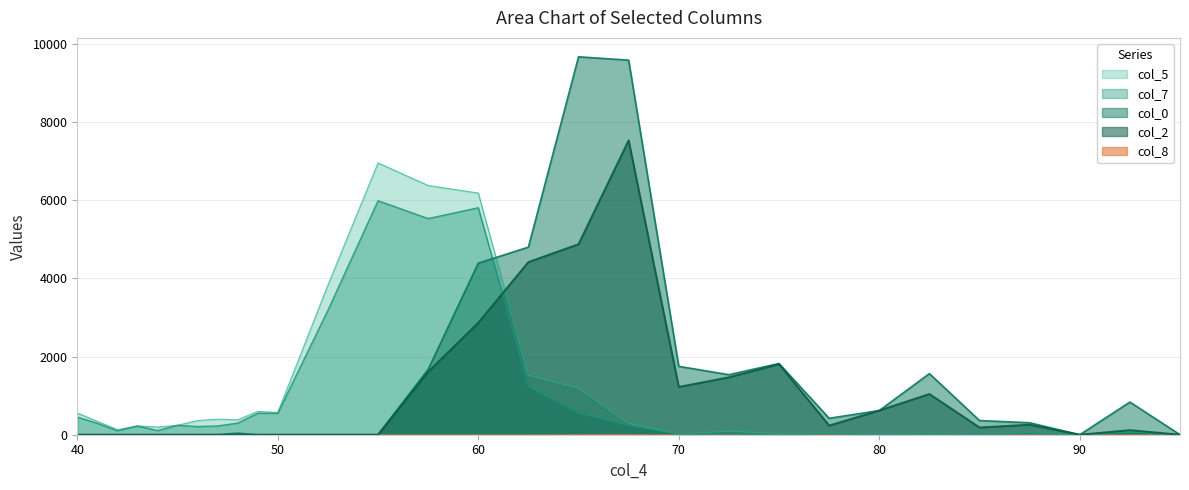

True or false: col_0 and col_2 cross at least once.

False